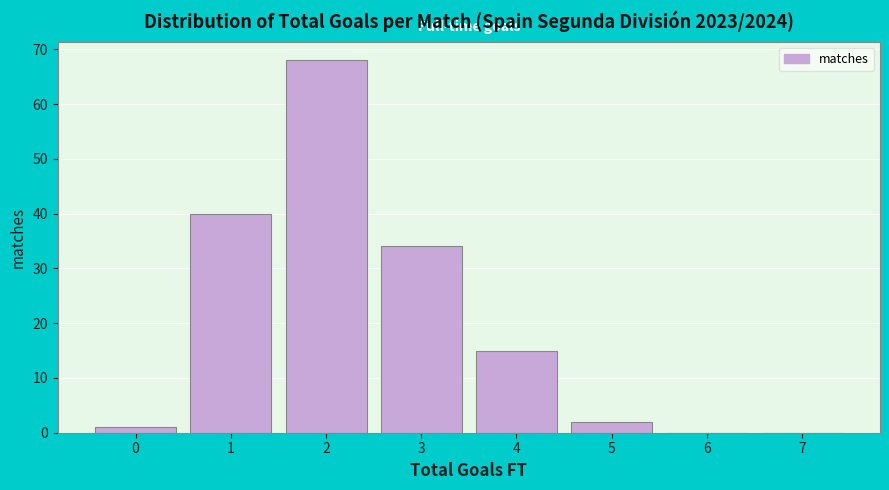

Reading left to right, extract all data points from this chart.

0=1	1=40	2=68	3=34	4=15	5=2	6=0	7=0